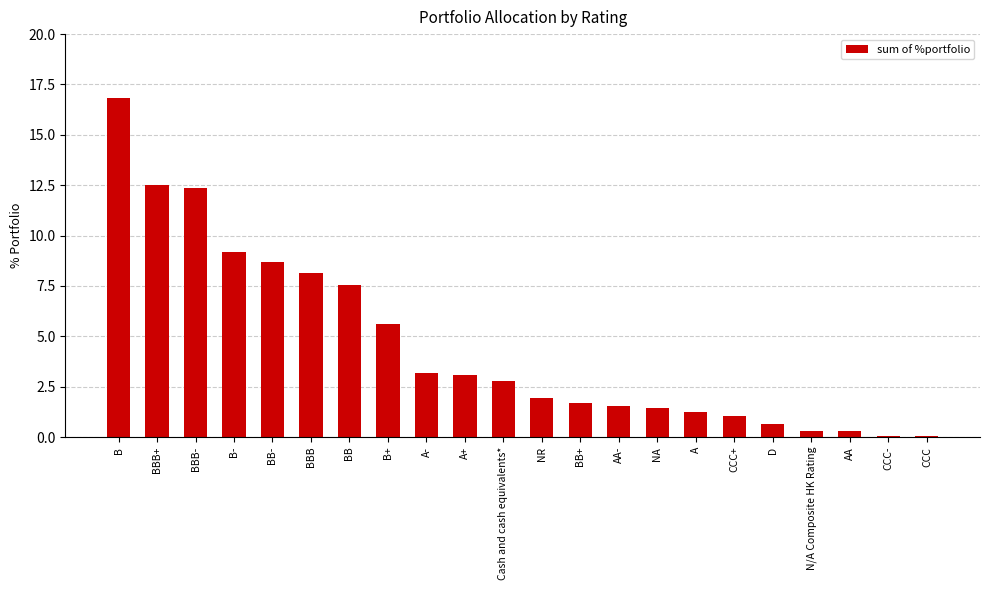

What is the sum of all values?

100.0